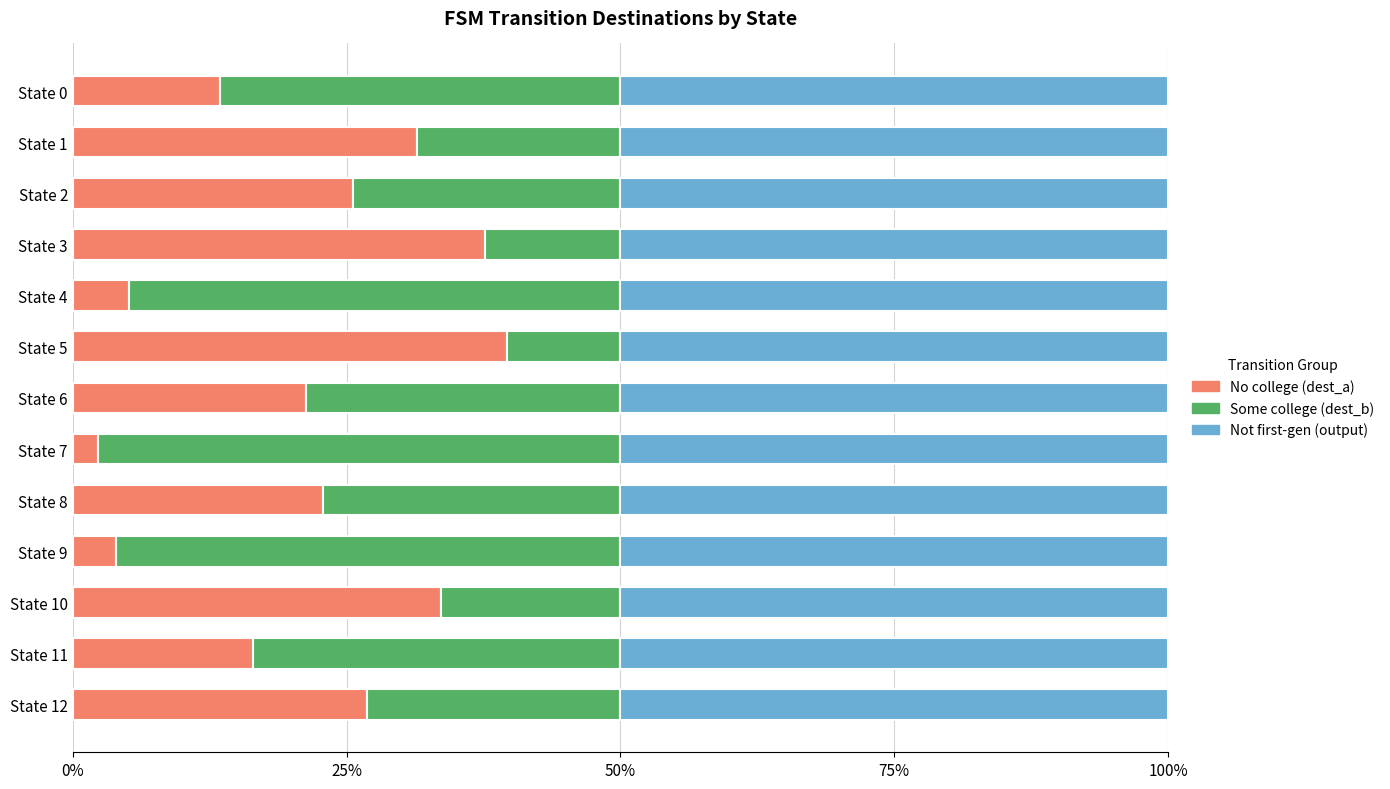

True or false: No college (dest_a) has a value of 22.9 at State 8.

True